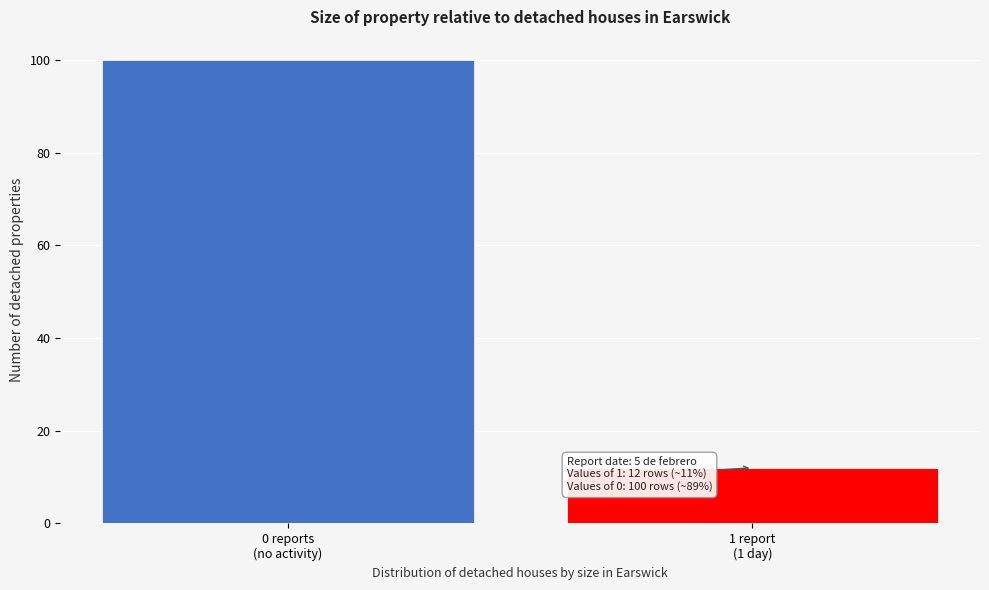

Reading left to right, list all the values displayed in this chart.

100	12